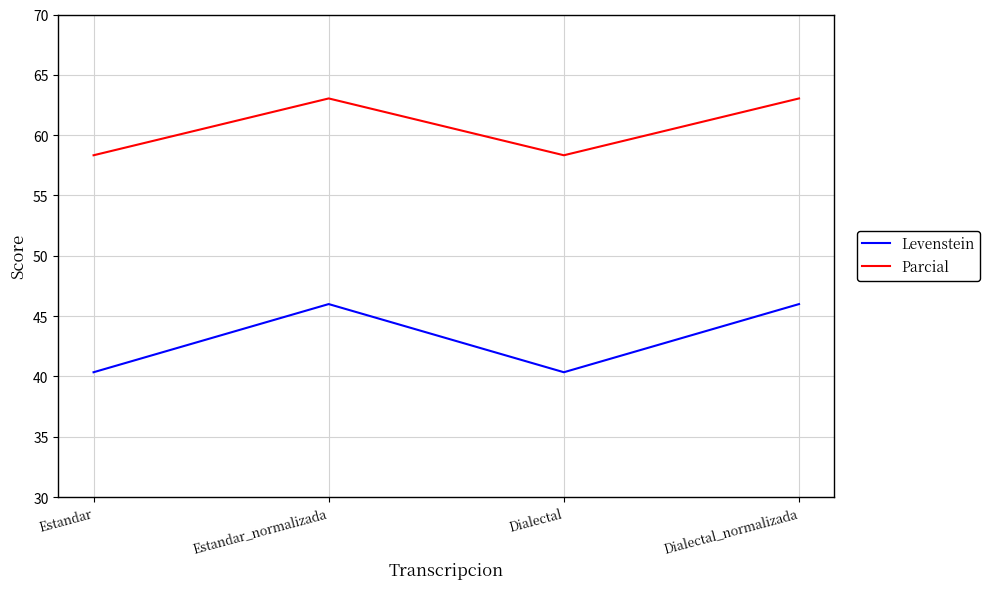

Which series changed the most between Estandar_normalizada and Dialectal?

Levenstein